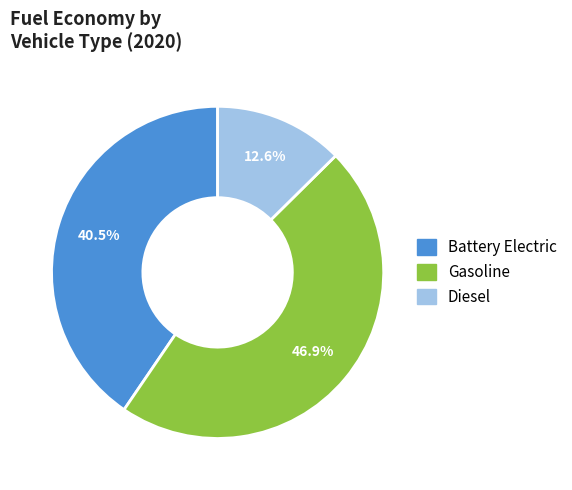

To the nearest percent, what is the difference between the largest and smallest slice percentages?

34%